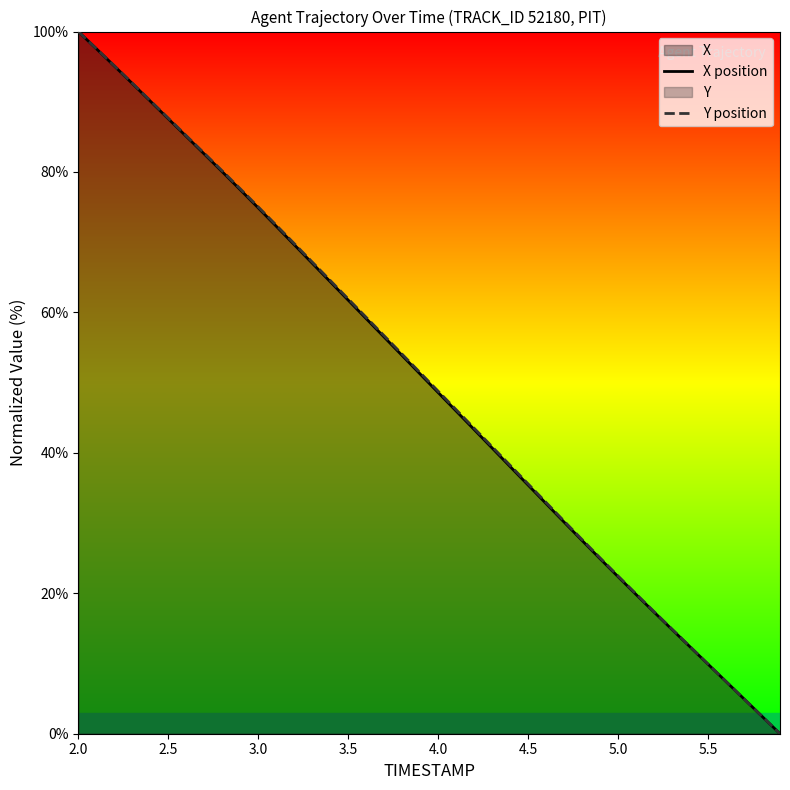

Which series has the largest range (max minus min)?

X position